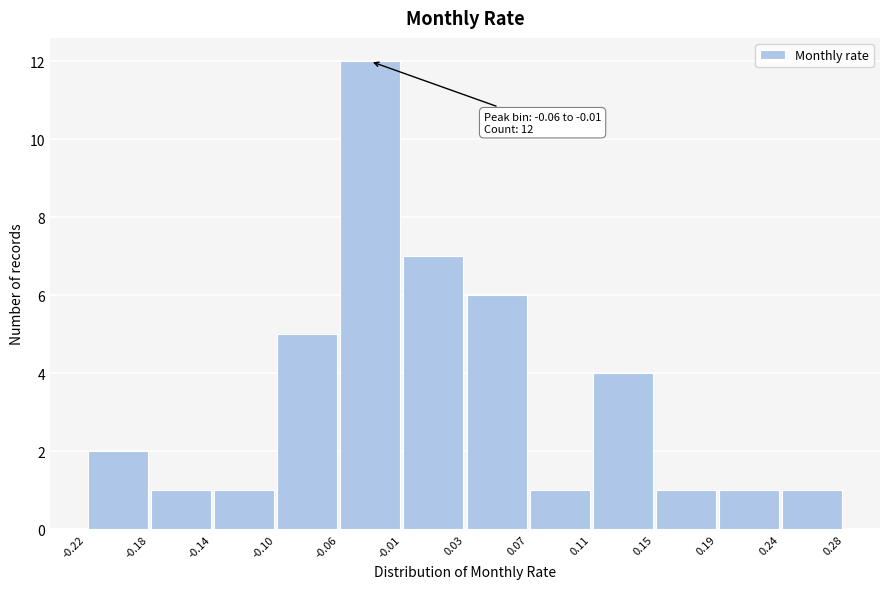

Which range on the x-axis has the tallest bar?

-0.06 to -0.01